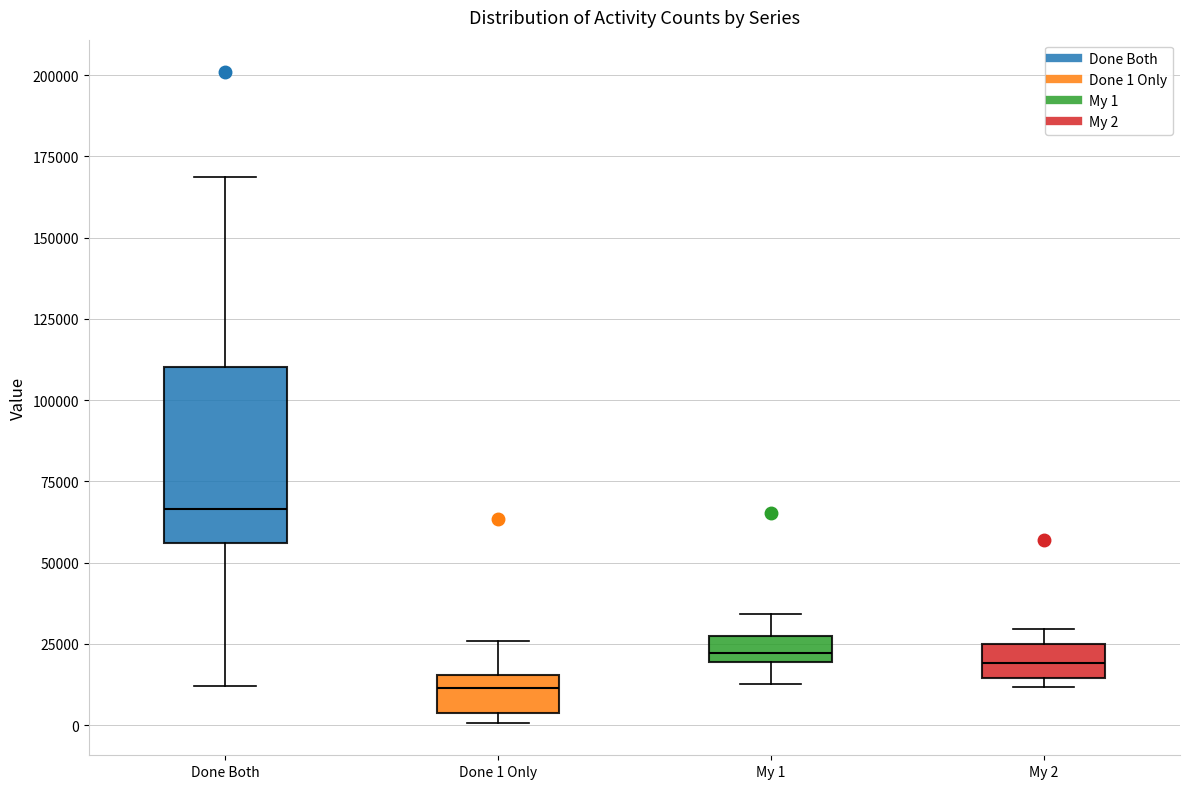

Reading left to right, transcribe this box plot: for each box, give where its median line is, the range the box spans, and where its two whiskers end, as read against the y-axis. The values are not printed on the chart, so give them approximately, as read against the axis.

Done Both: median 65000, box 55000 to 110000, whiskers 10000 to 170000
Done 1 Only: median 10000, box 5000 to 15000, whiskers 0 to 25000
My 1: median 20000 (just above the box's lower edge), box 20000 to 25000, whiskers 15000 to 35000
My 2: median 20000, box 15000 to 25000, whiskers 10000 to 30000